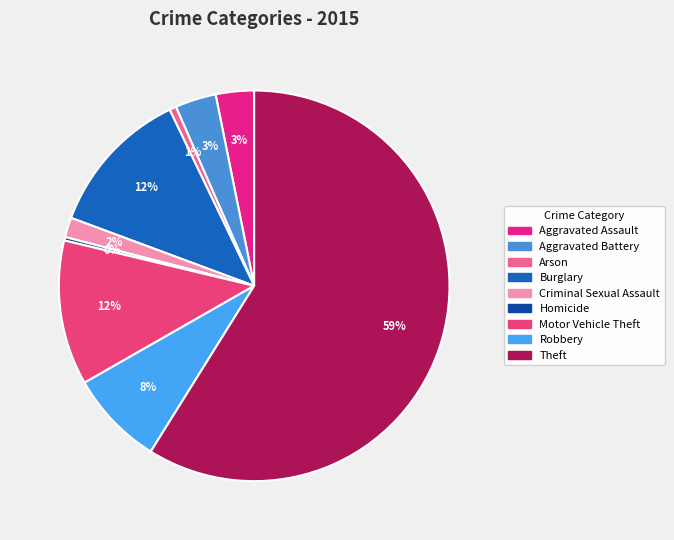

Does Arson represent more than half of the total?

No